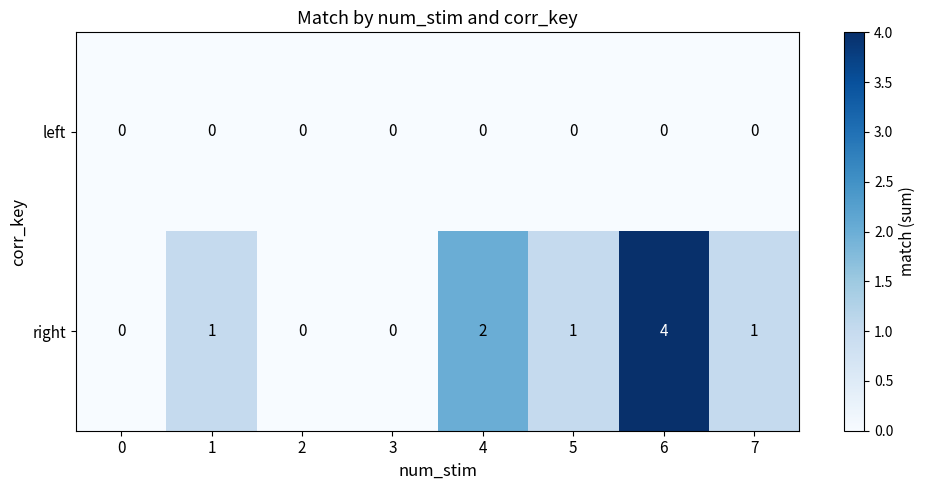

What is the approximate value of right at 6?

4